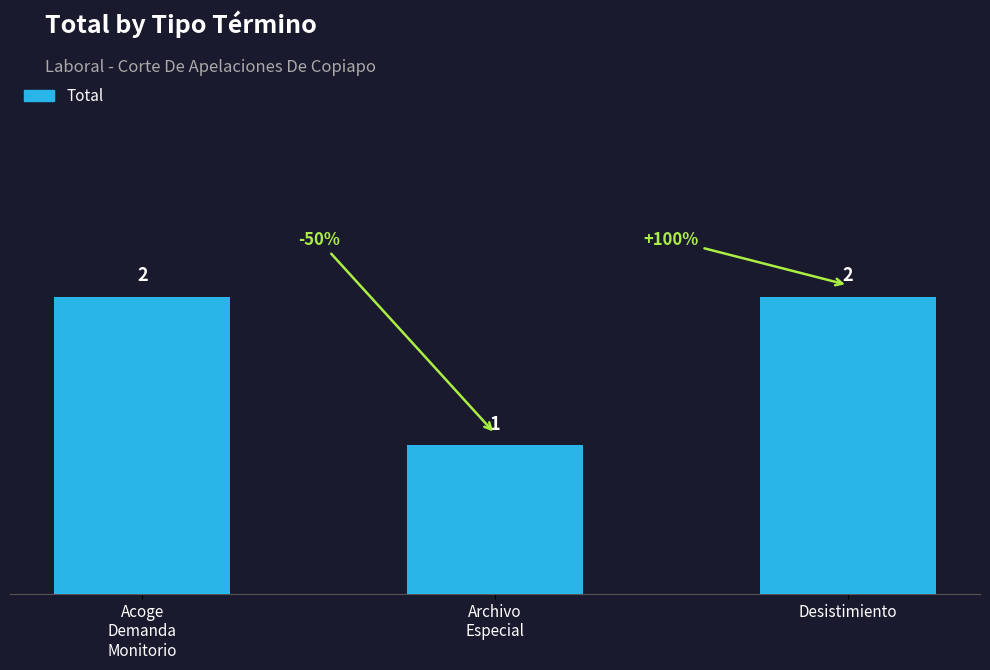

What position from the right is Acoge
Demanda
Monitorio?

3